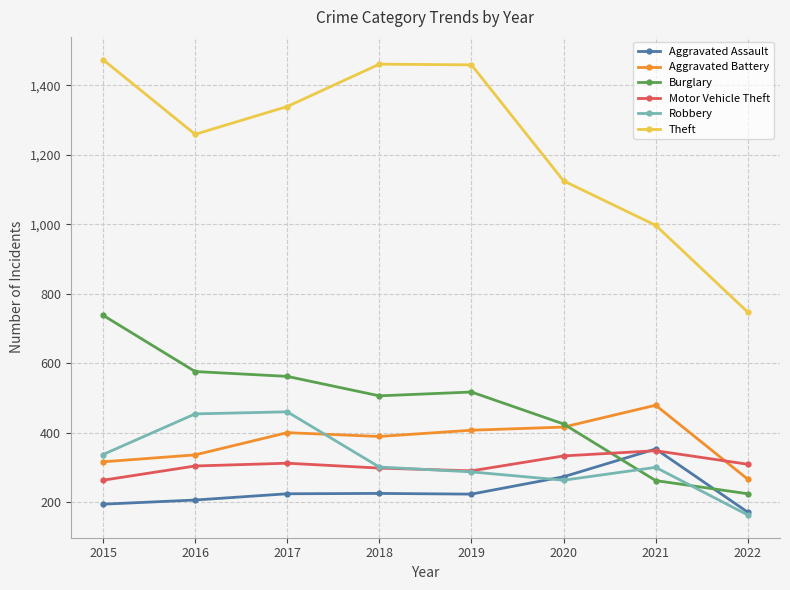

The value of Motor Vehicle Theft at 2020 is 333. True or false?

True